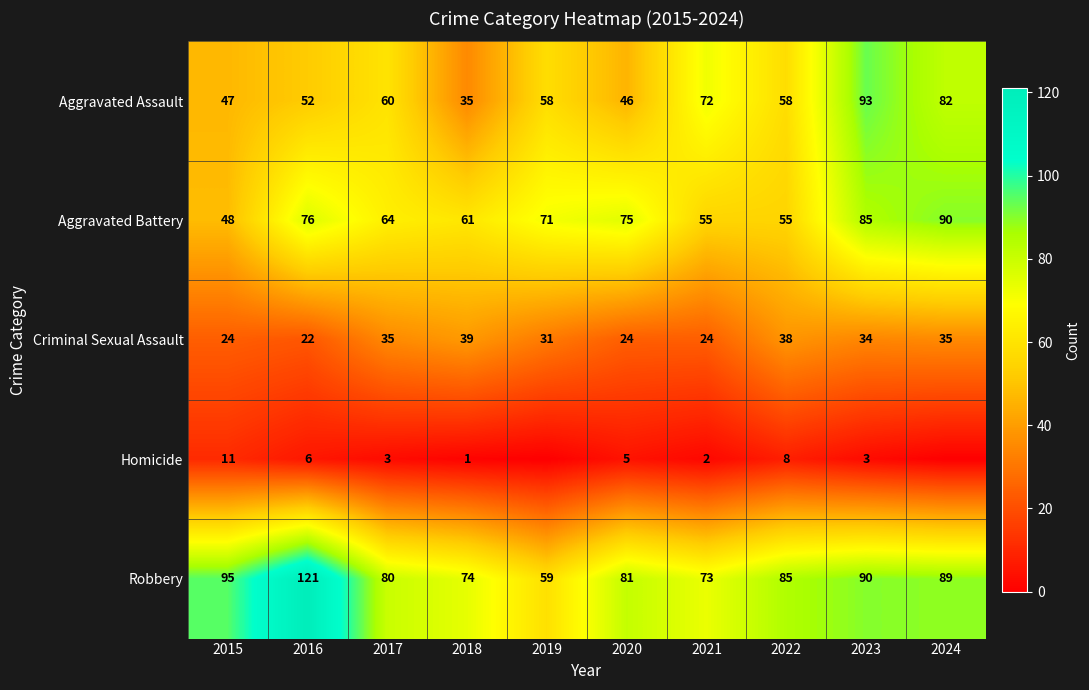

At which label does Aggravated Assault reach its peak?

2023